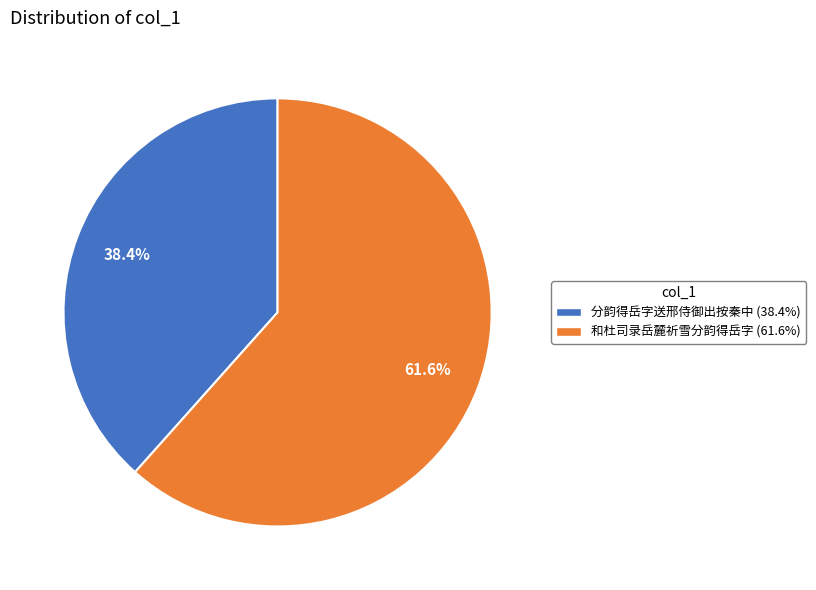

How many segments does this pie chart have?

2